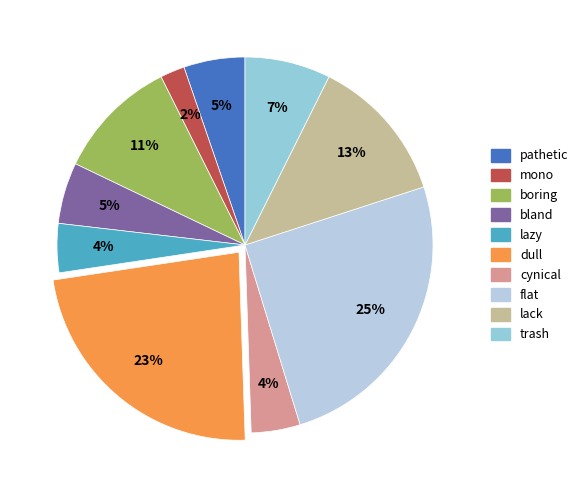

To the nearest percent, what portion does lack represent?

13%